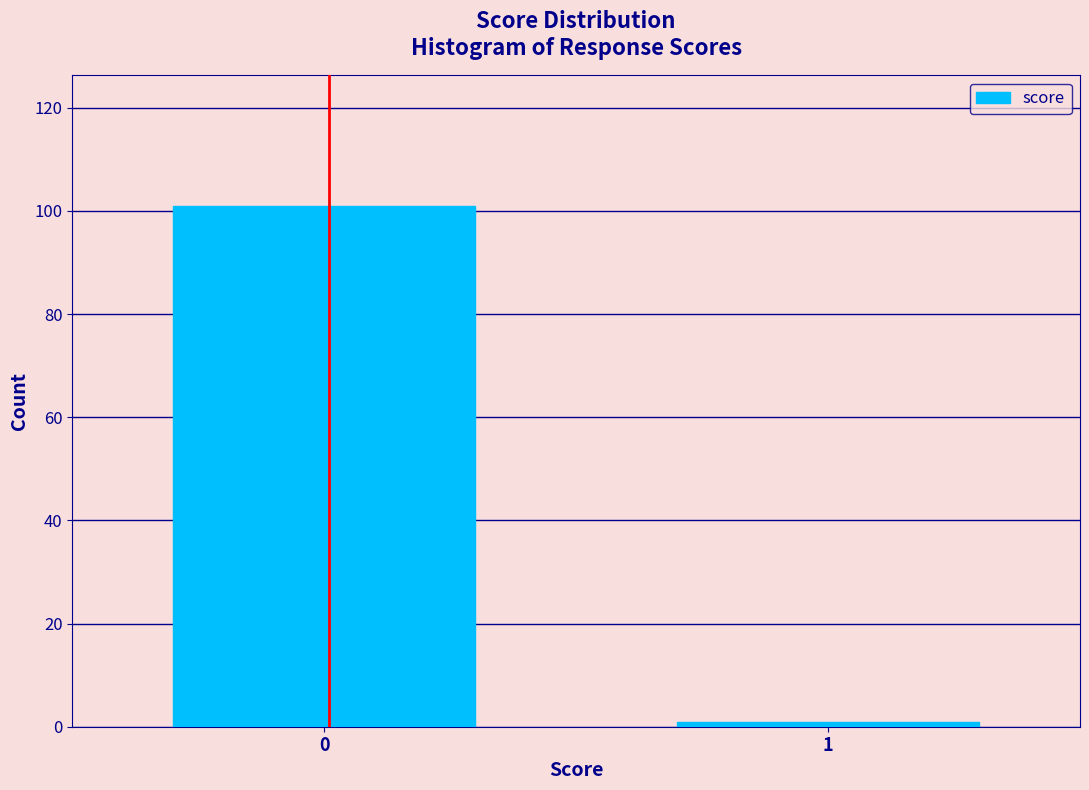

Reading right to left, what are all the values shown in this chart?

1	101